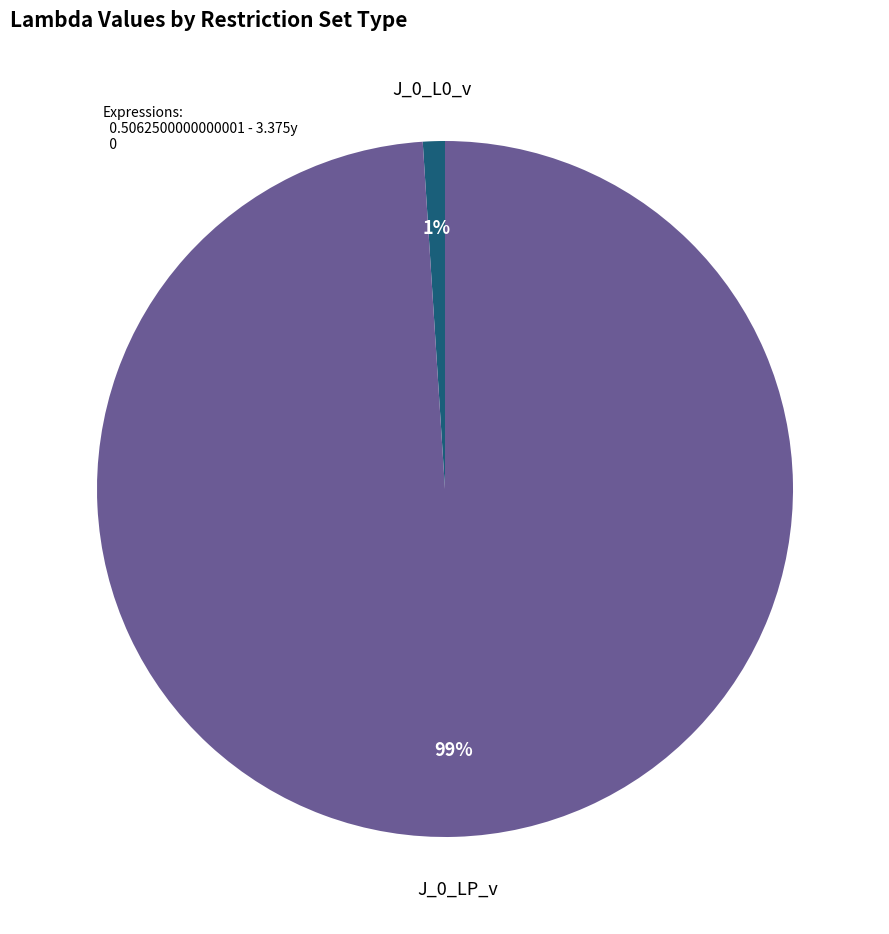

Does any single category account for the majority?

Yes